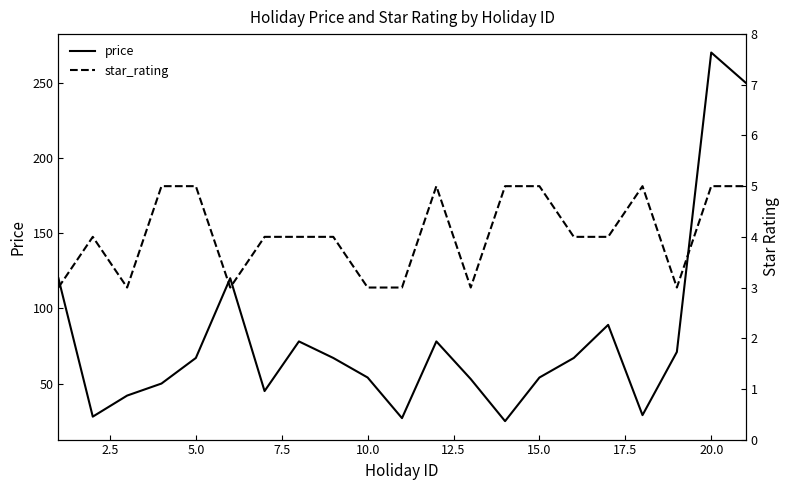

How many interior local valleys does the price series have?

5